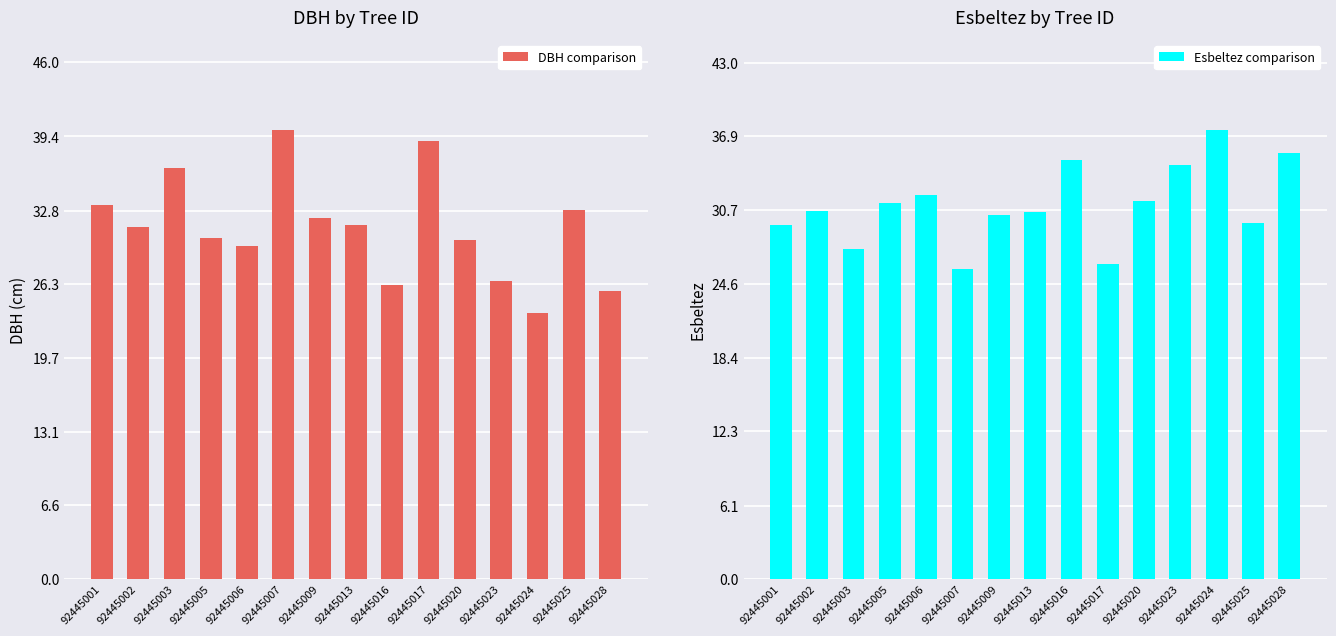

What is the difference between the maximum and minimum values in the Esbeltez comparison series?

11.6